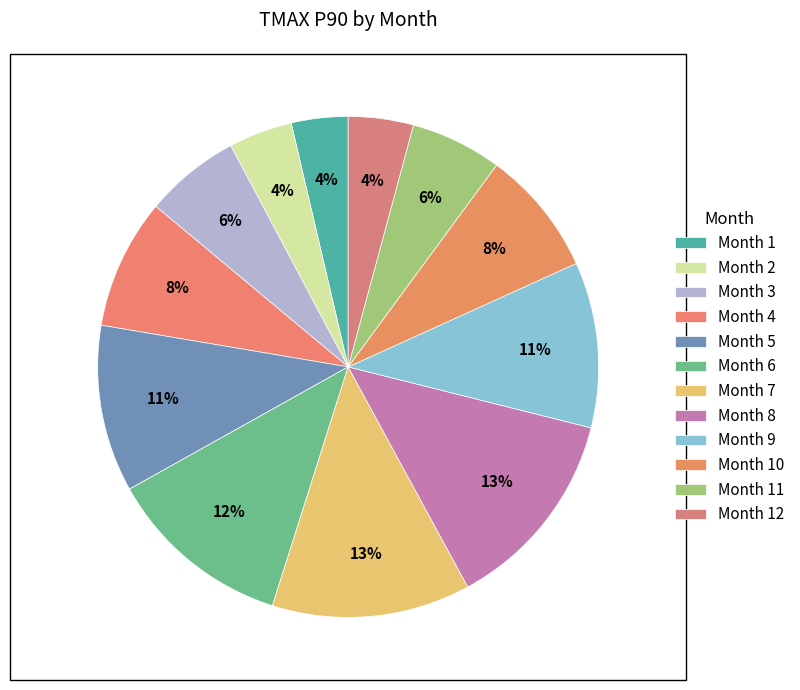

How many segments does this pie chart have?

12